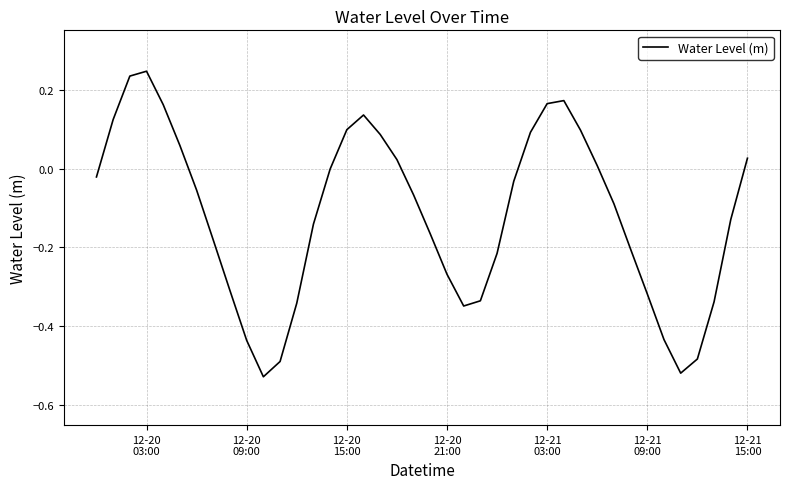

What is the sum of all values?

-4.7